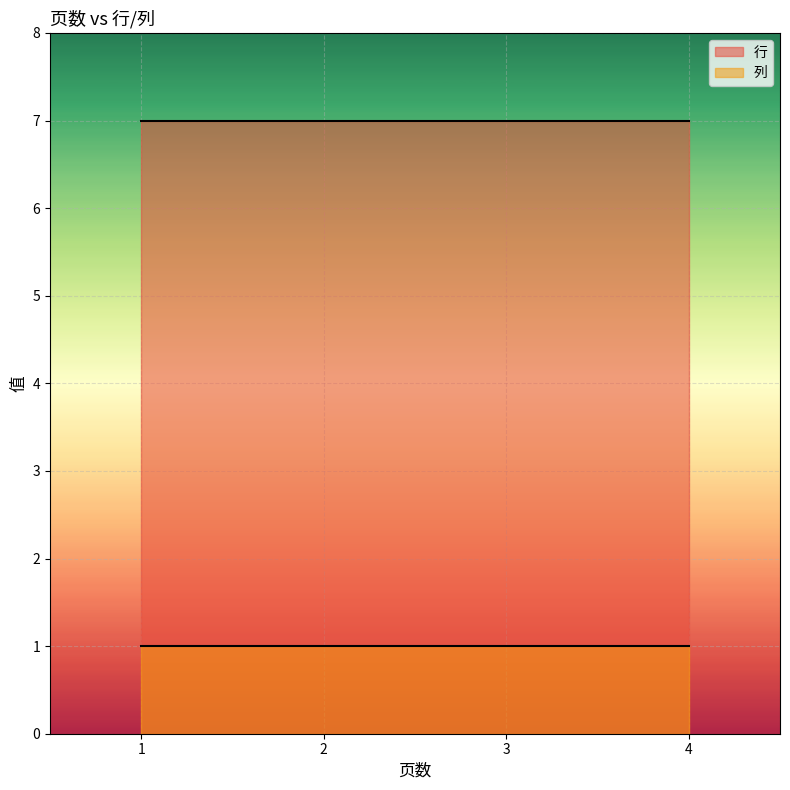

How many categories are shown in the chart?

4